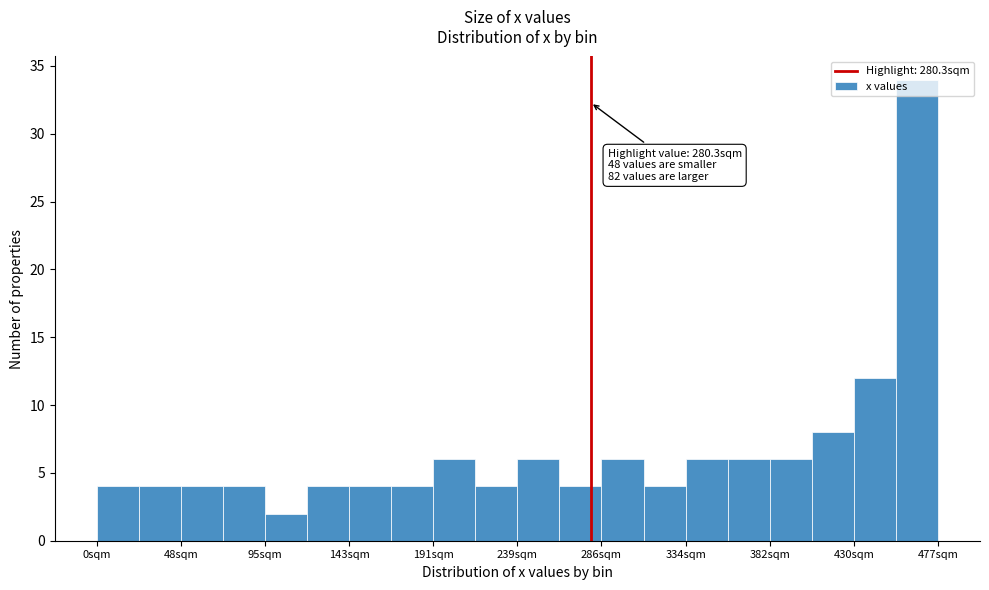

Over which range of the x-axis is the bar tallest?

455 to 475